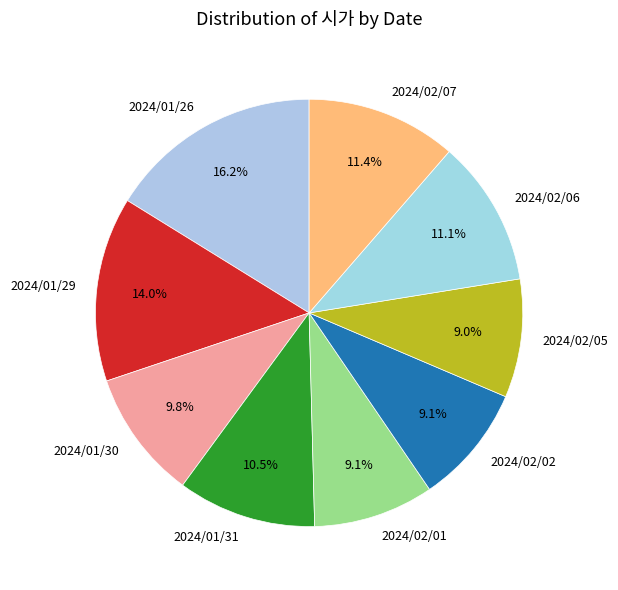

To the nearest percent, what percentage of the pie is 2024/02/06?

11%